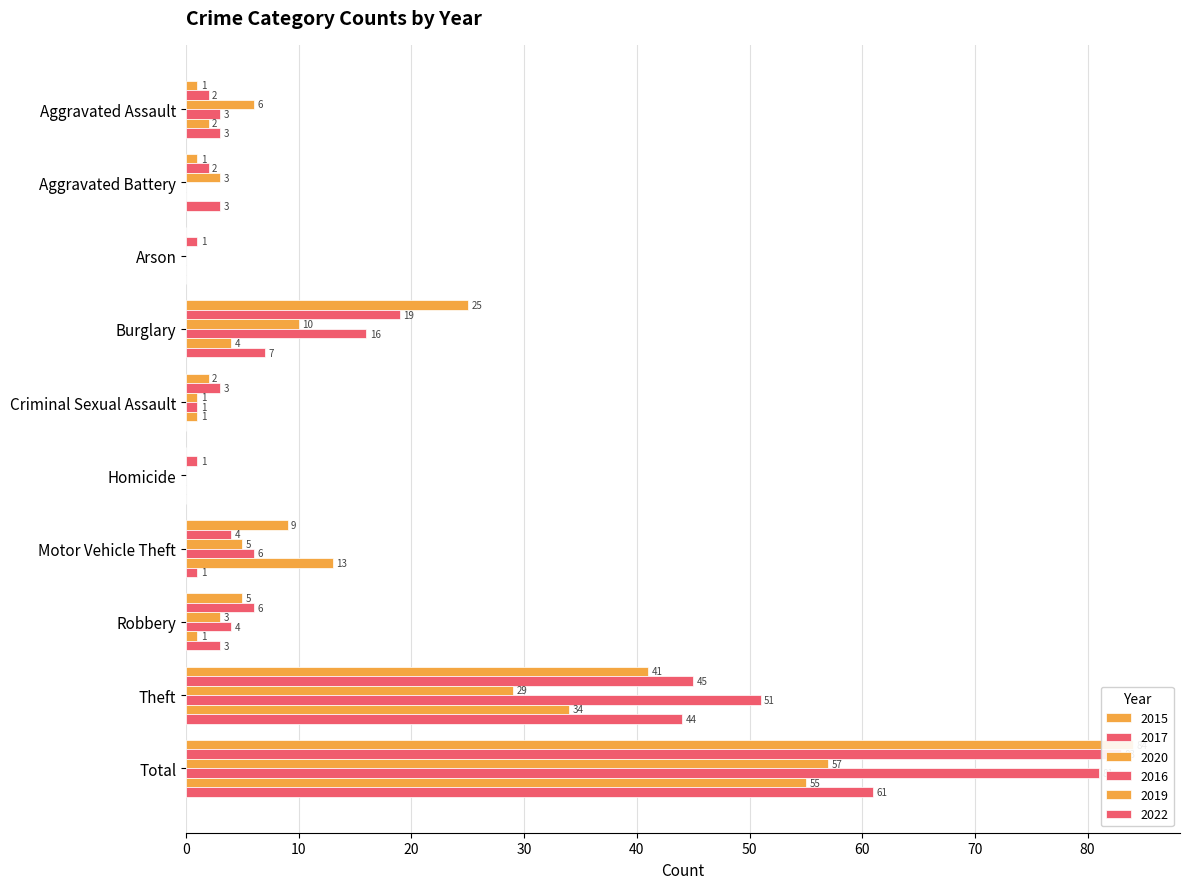

What is the difference between the 2019 values at Motor Vehicle Theft and Aggravated Battery?

13